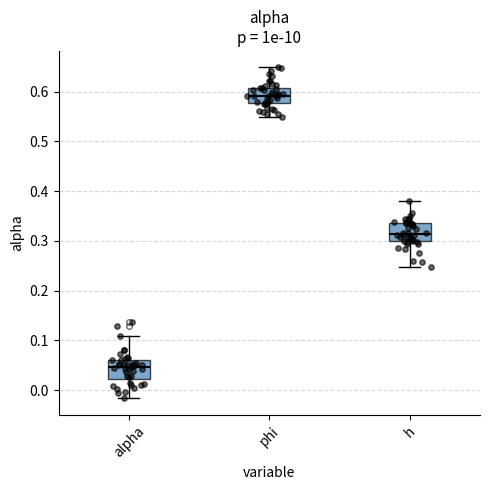

Which box's median line is the highest?

phi